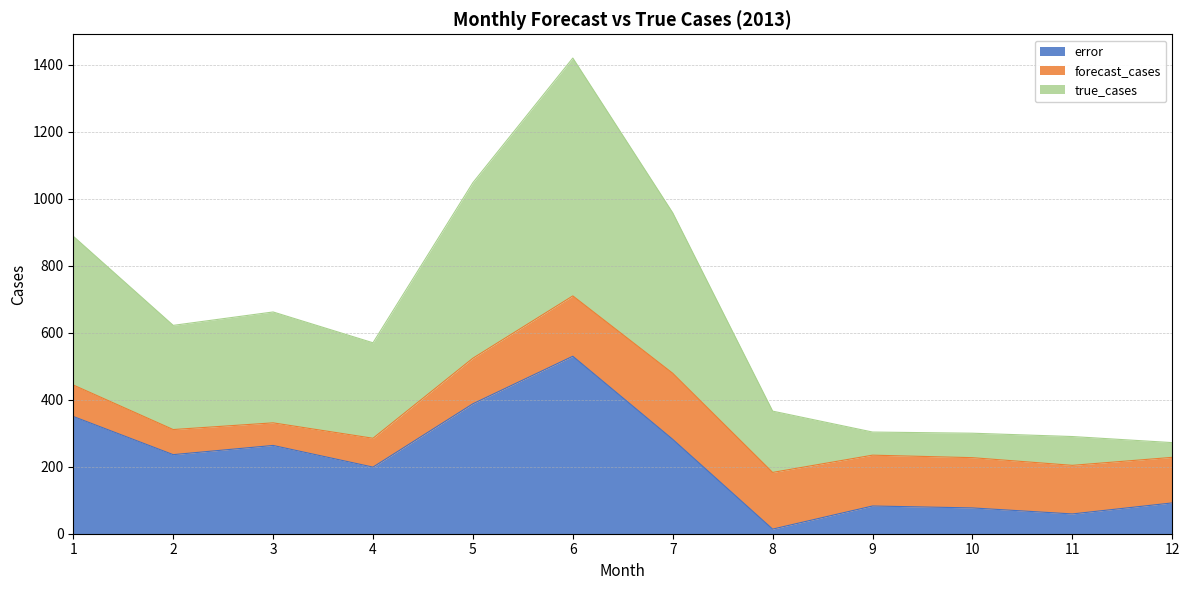

At which category is the sum across all series the highest?

6